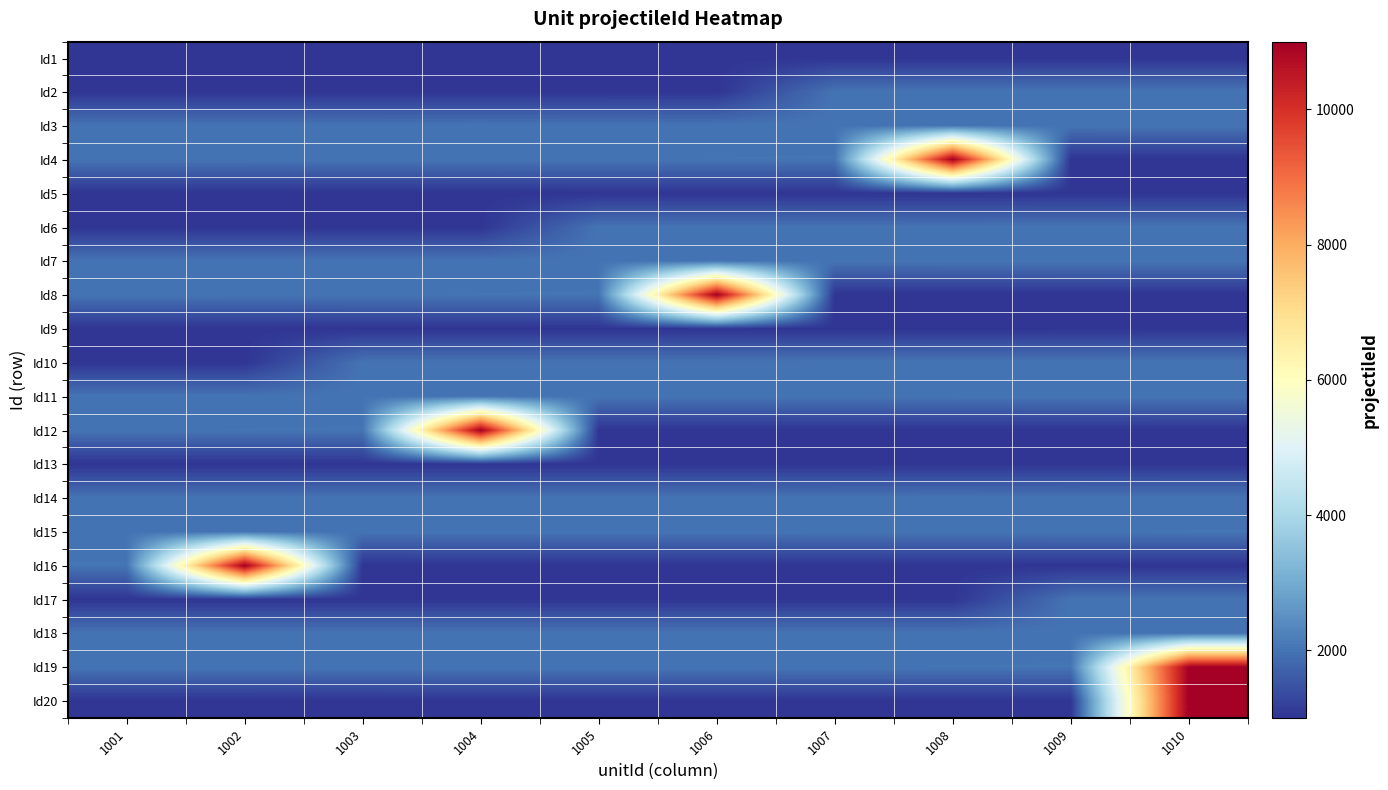

List the series in order of their peak value, lowest first.

Id1, Id5, Id9, Id13, Id17, Id2, Id6, Id10, Id14, Id18, Id3, Id7, Id11, Id15, Id4, Id8, Id12, Id16, Id19, Id20